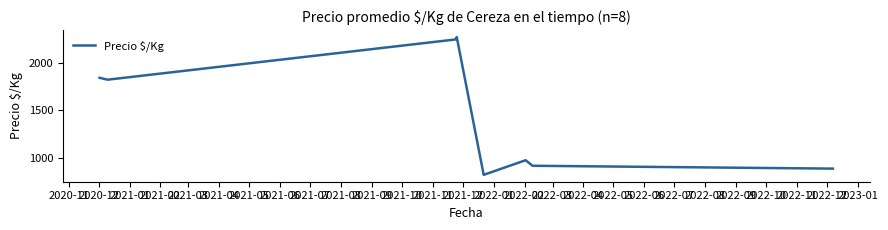

What is the smallest value displayed?

820.8